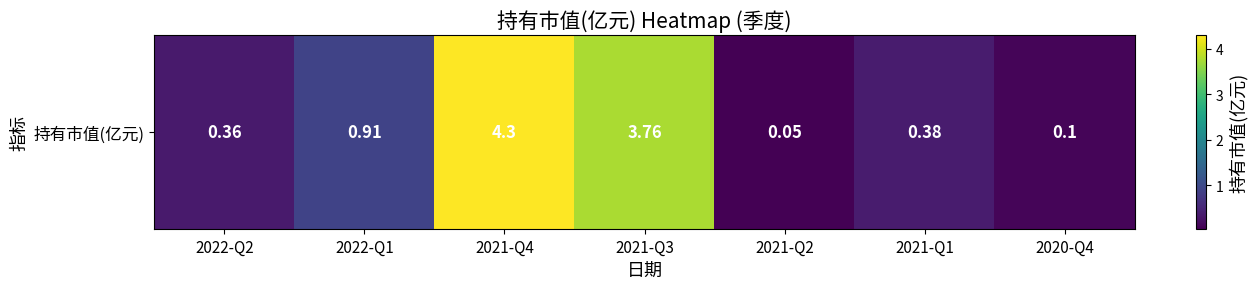

What is the difference between the values at 2020-Q4 and 2021-Q2?

0.1